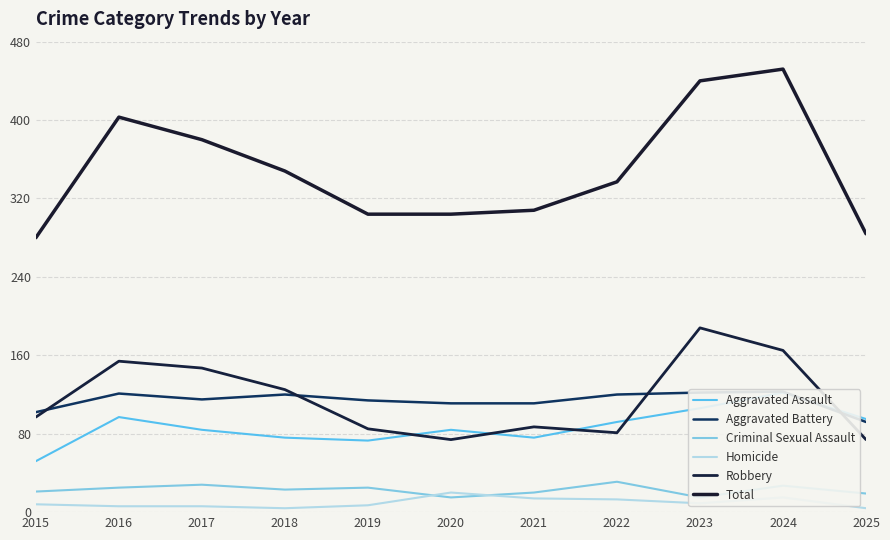

Which series has the largest range (max minus min)?

Total